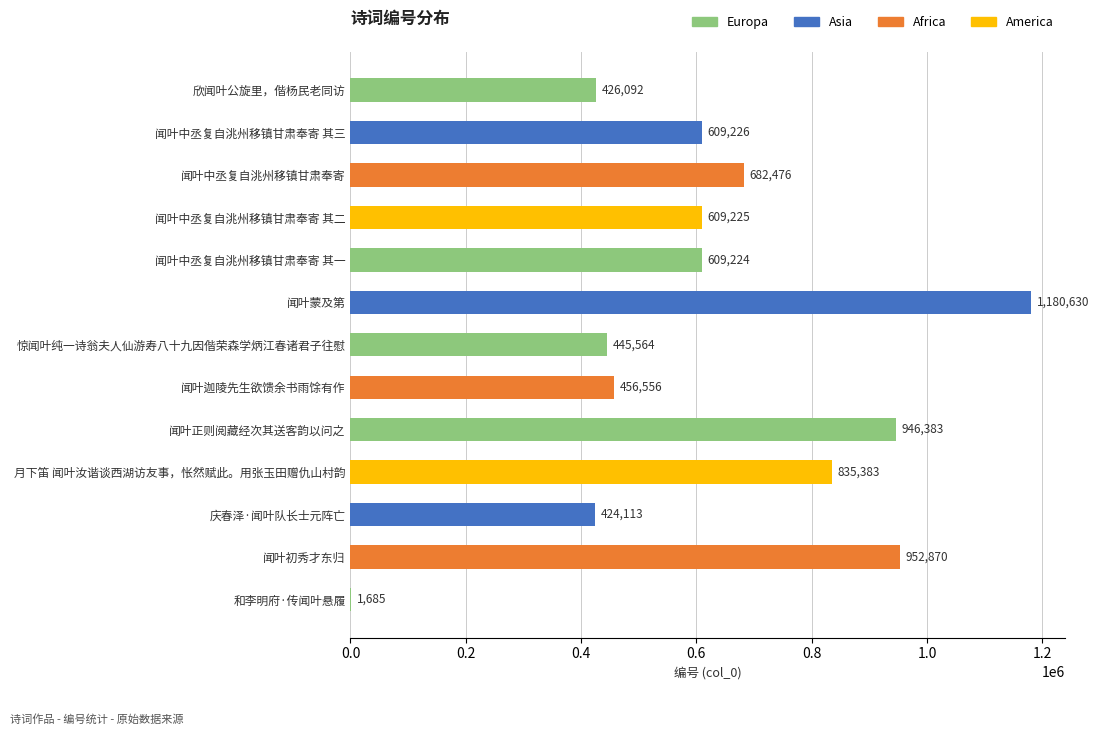

Reading bottom to top, what are all the values shown in this chart?

和李明府·传闻叶悬履=1685	闻叶初秀才东归=952870	庆春泽·闻叶队长士元阵亡=424113	月下笛 闻叶汝谐谈西湖访友事，怅然赋此。用张玉田赠仇山村韵=835383	闻叶正则阅藏经次其送客韵以问之=946383	闻叶迦陵先生欲馈余书雨馀有作=456556	惊闻叶纯一诗翁夫人仙游寿八十九因偕荣森学炳江春诸君子往慰=445564	闻叶蒙及第=1180630	闻叶中丞复自洮州移镇甘肃奉寄 其一=609224	闻叶中丞复自洮州移镇甘肃奉寄 其二=609225	闻叶中丞复自洮州移镇甘肃奉寄=682476	闻叶中丞复自洮州移镇甘肃奉寄 其三=609226	欣闻叶公旋里，偕杨民老同访=426092